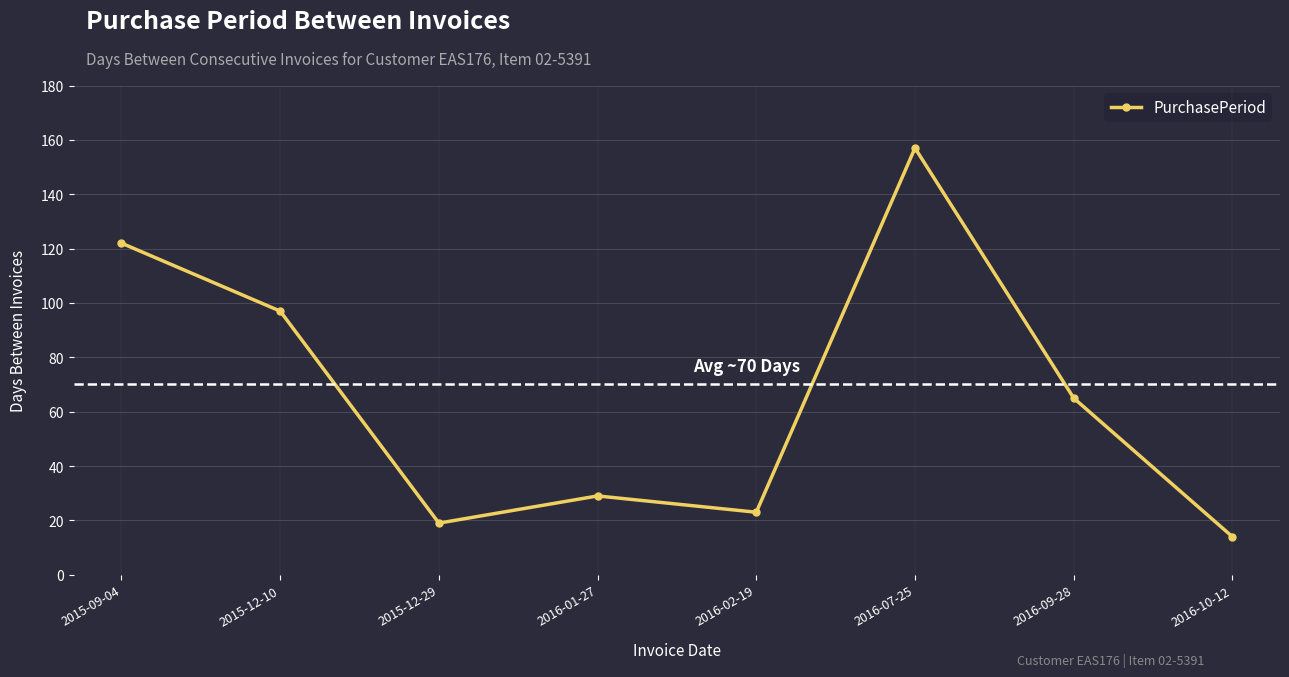

What is the value of the 7th point from the left?

65